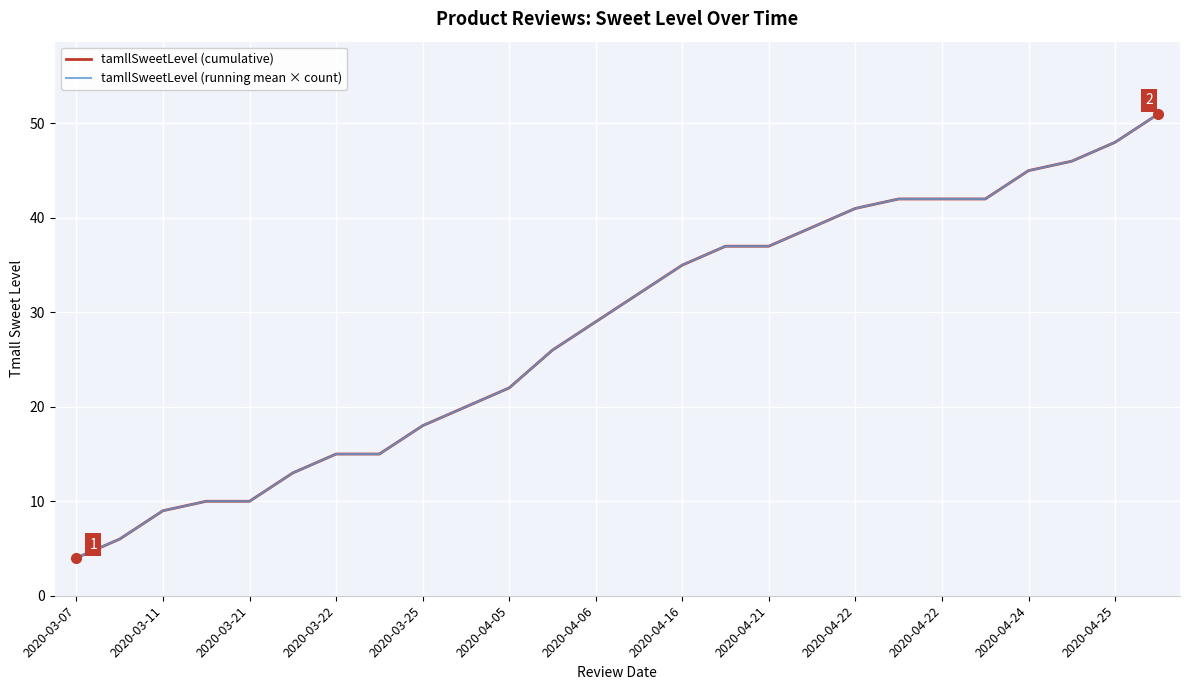

How many lines are shown in the chart?

2